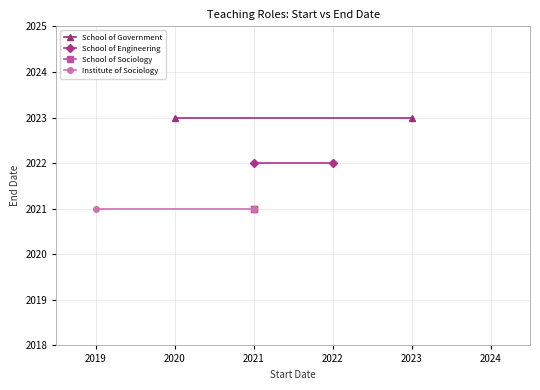

At 2018, list the series in order from largest to smallest.

School of Government, School of Engineering, School of Sociology, Institute of Sociology